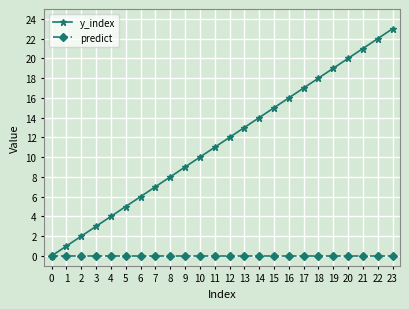

True or false: predict has a value of 0 at 17.

True